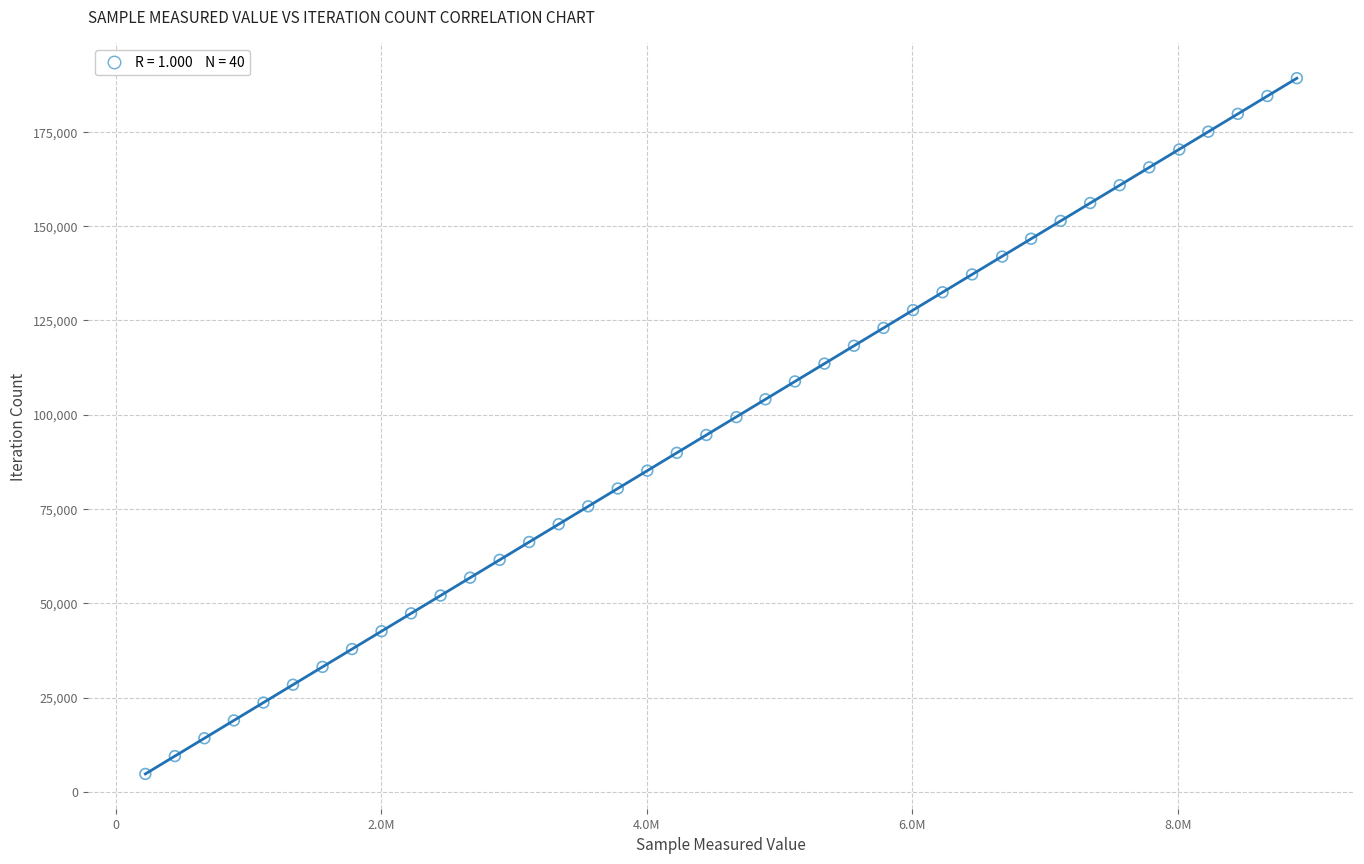

What is the range of Y values (max minus min)?

184509